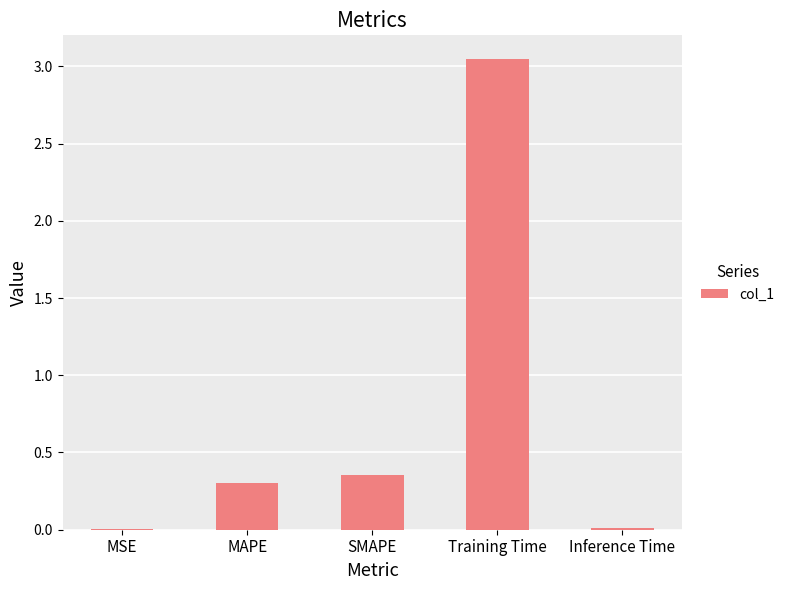

Which category has the highest value across all series?

Training Time